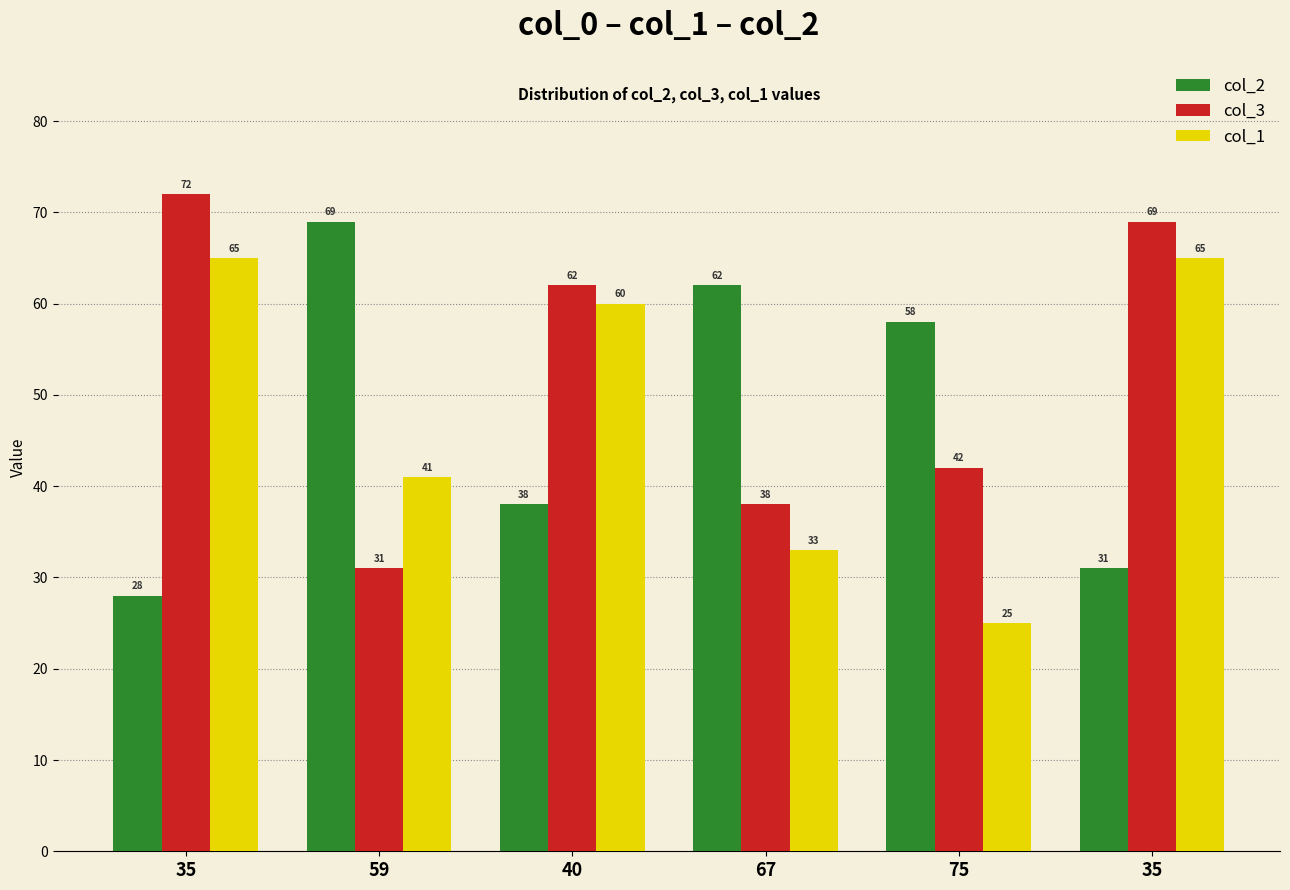

How many bars are there in total?

18